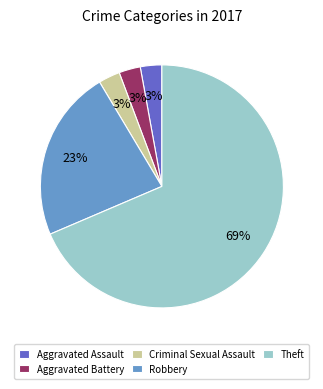

Is there any slice that represents more than half of the pie?

Yes